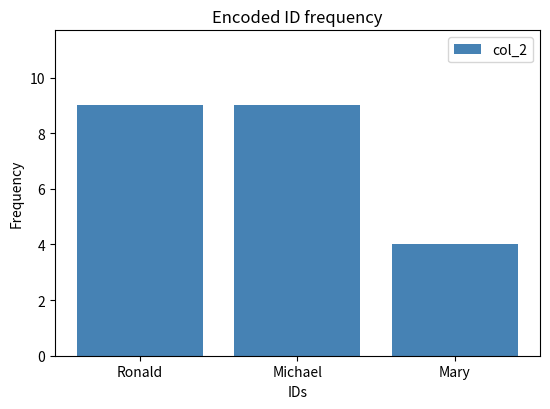

What is the change in value from Michael to Mary?

-5